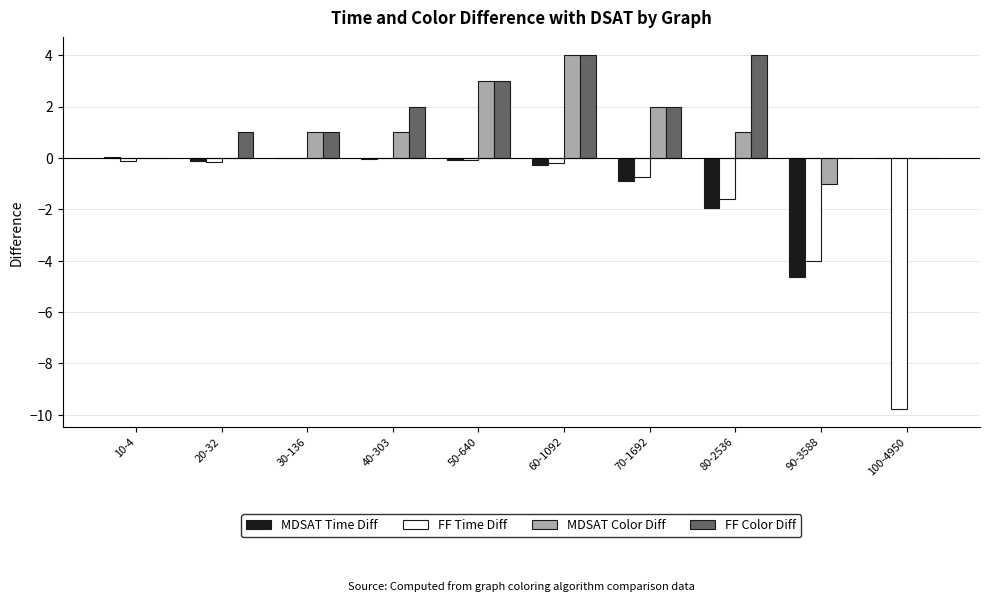

At which category is the sum across all series the highest?

60-1092